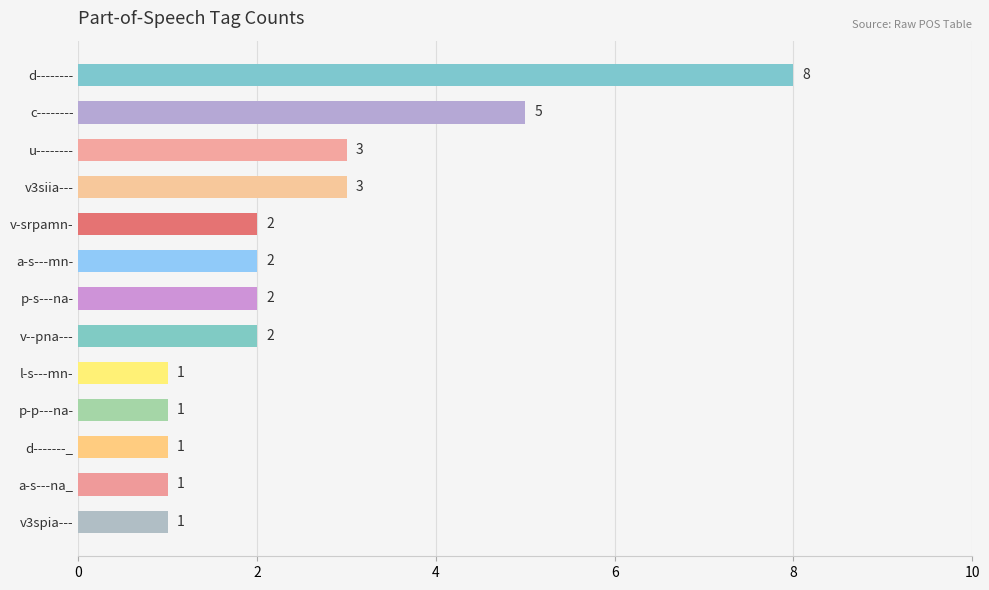

How many data points are less than 2?

5